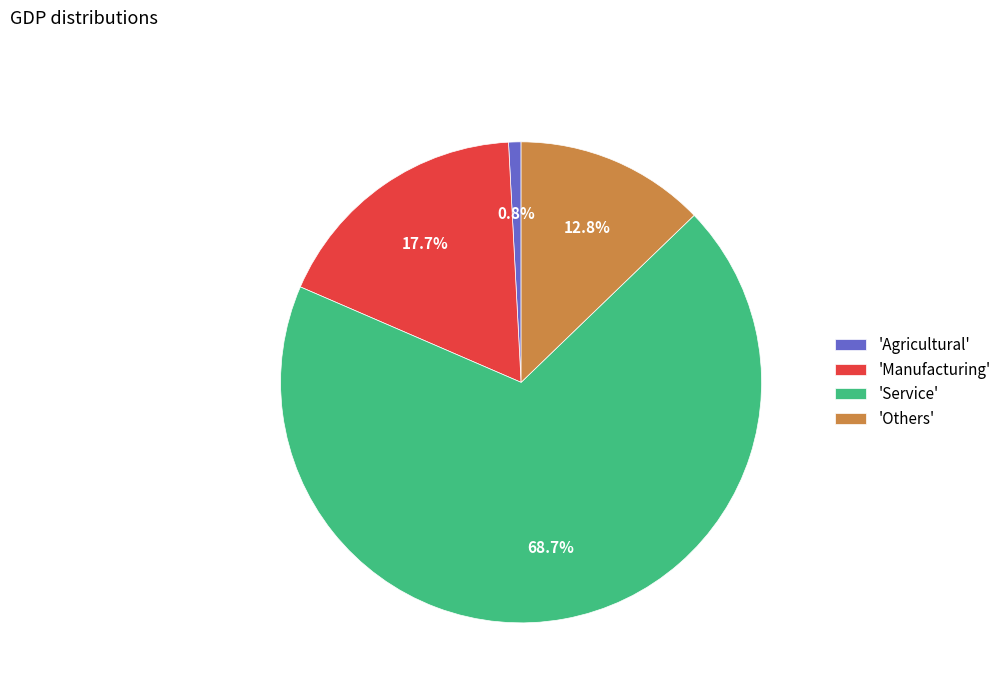

Between 'Others' and 'Service', which is larger?

'Service'